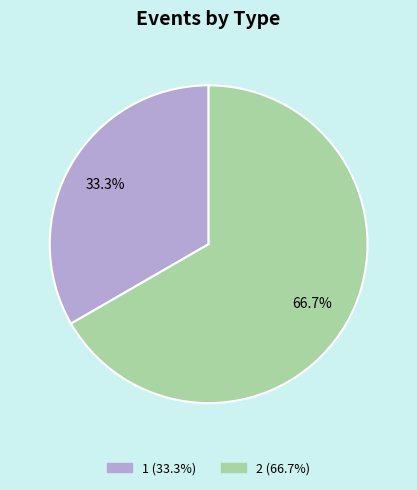

What is the total percentage of 2 and 1?

100.0%